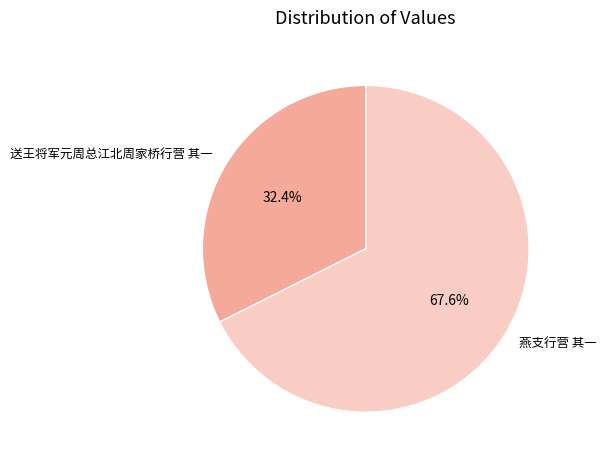

True or false: 燕支行营 其一 accounts for 59% of the total.

False